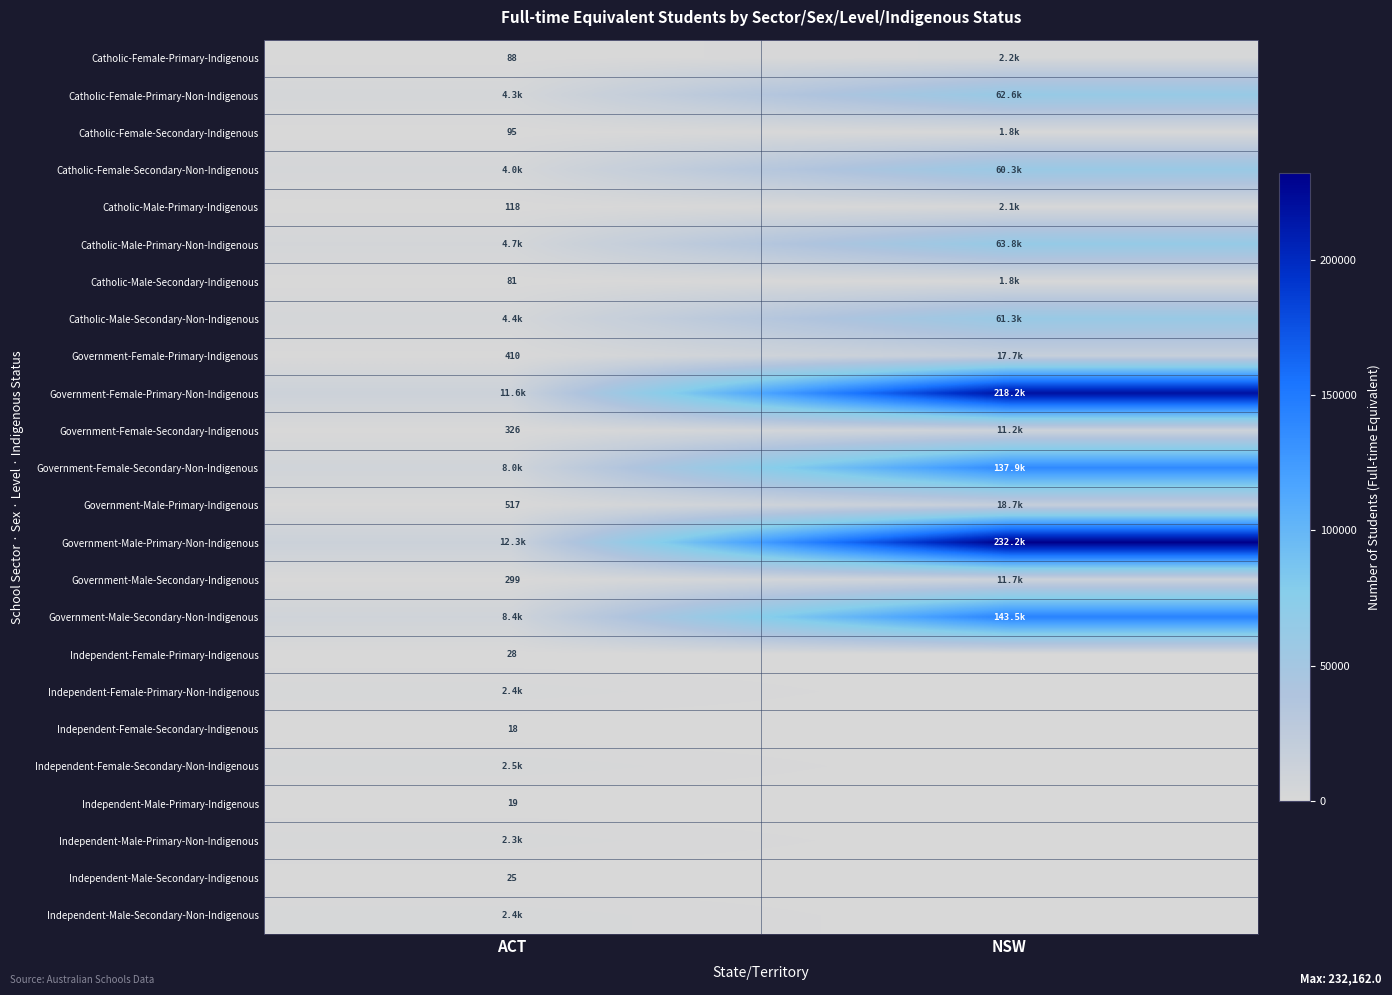

The value of Independent-Female-Secondary-Indigenous at ACT is 18.0. True or false?

True